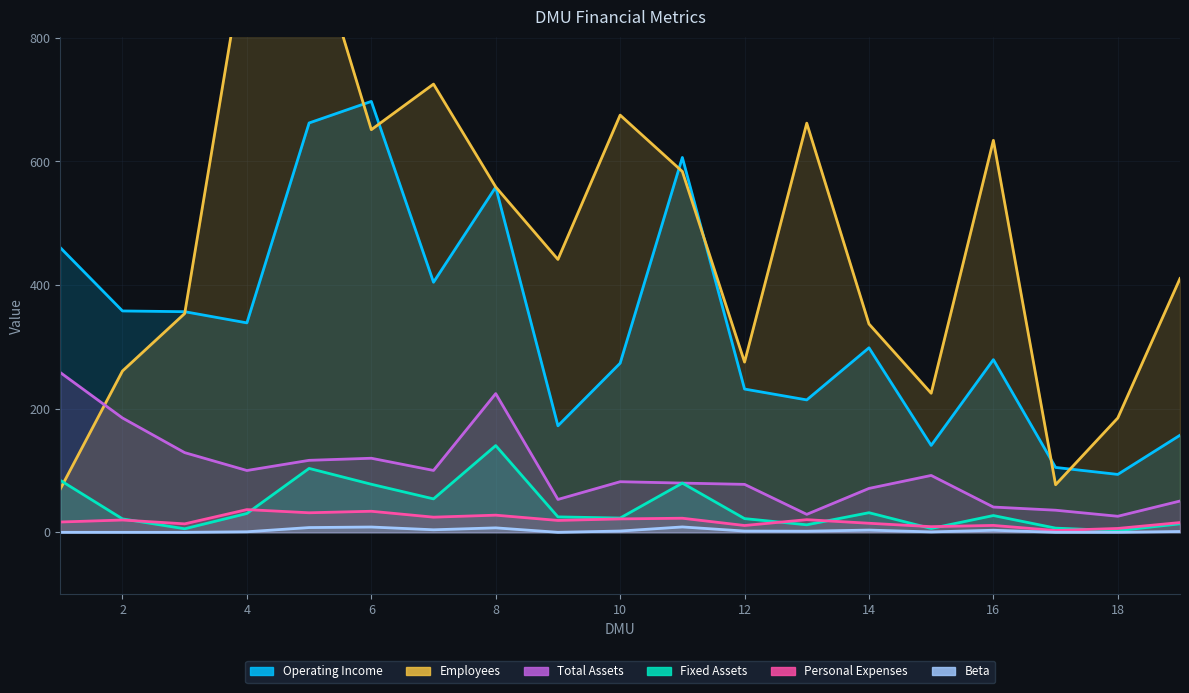

How many data points in beta are less than 1?

8